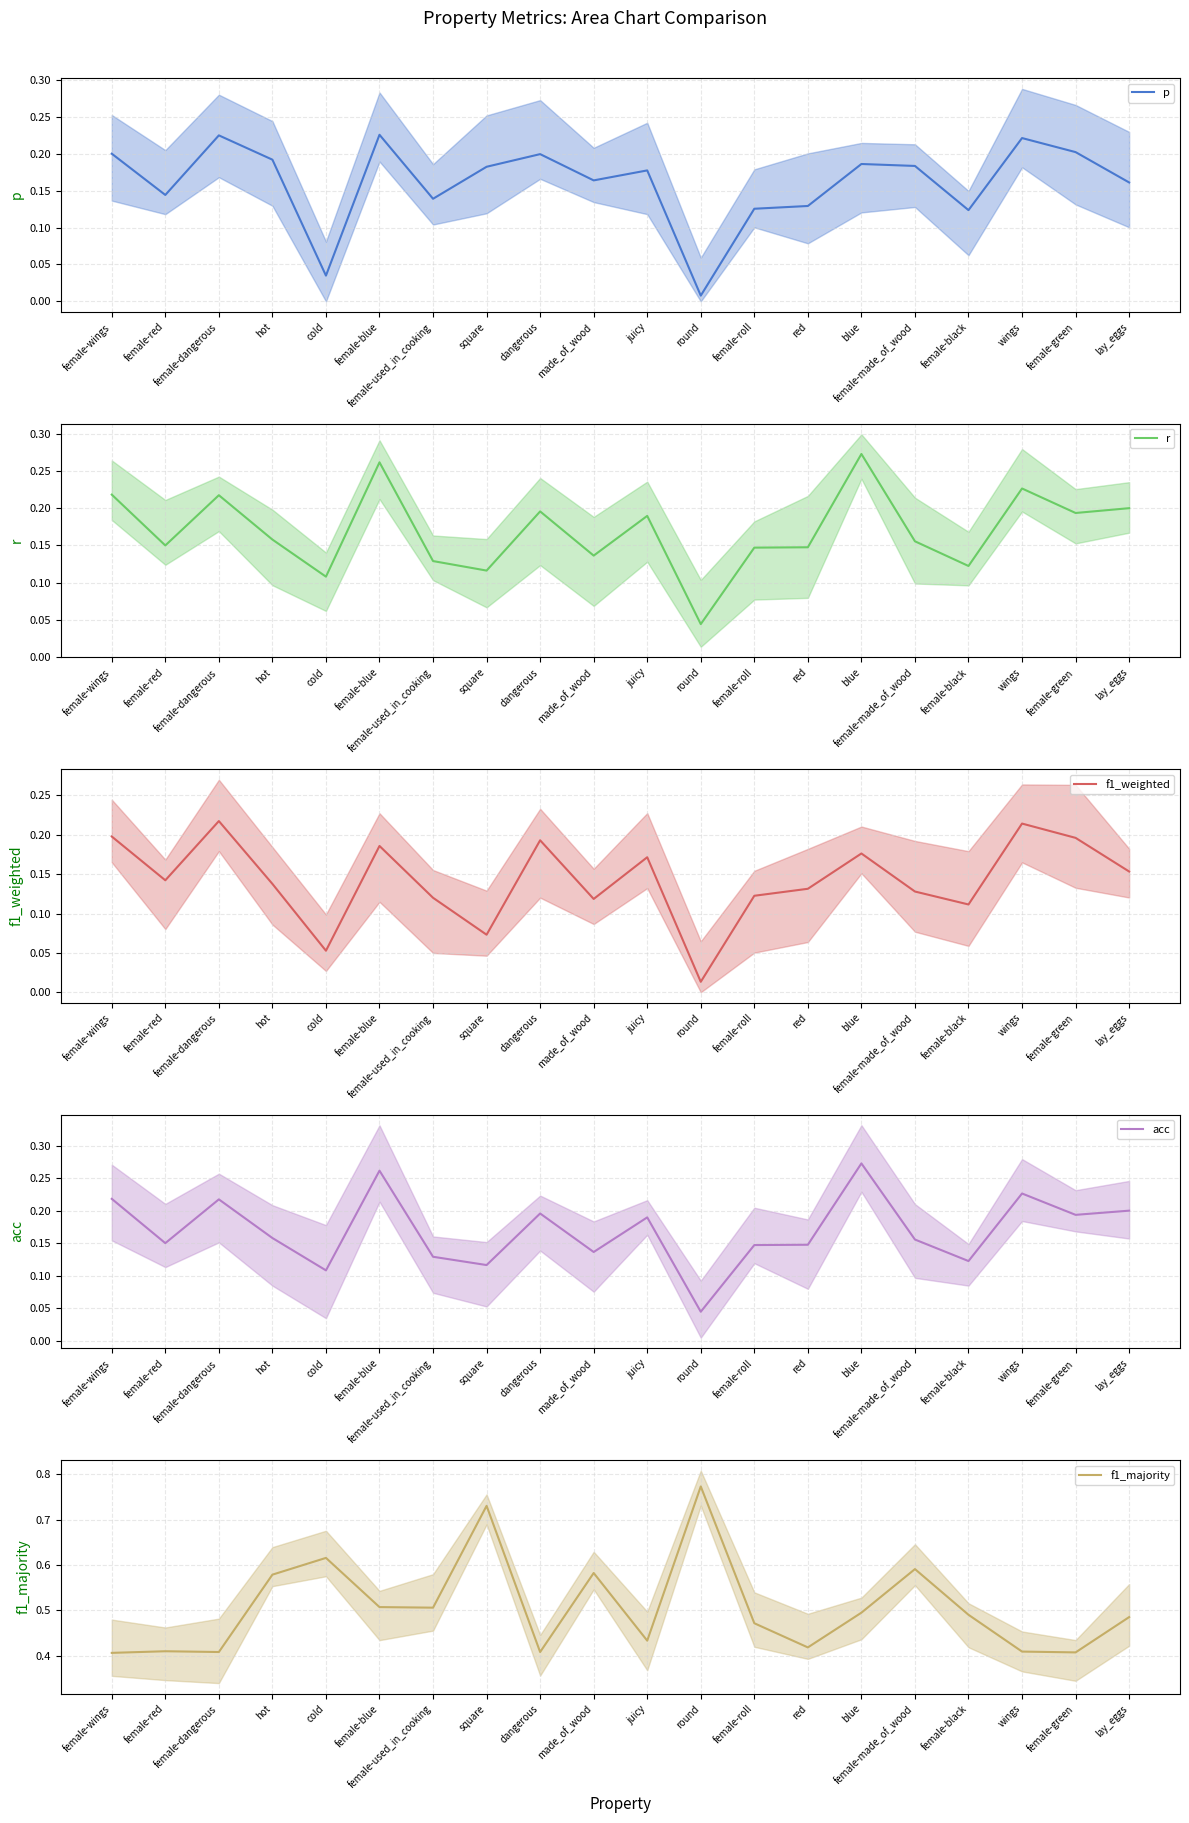

Which series ends up on top after the final intersection of r and f1_weighted?

r